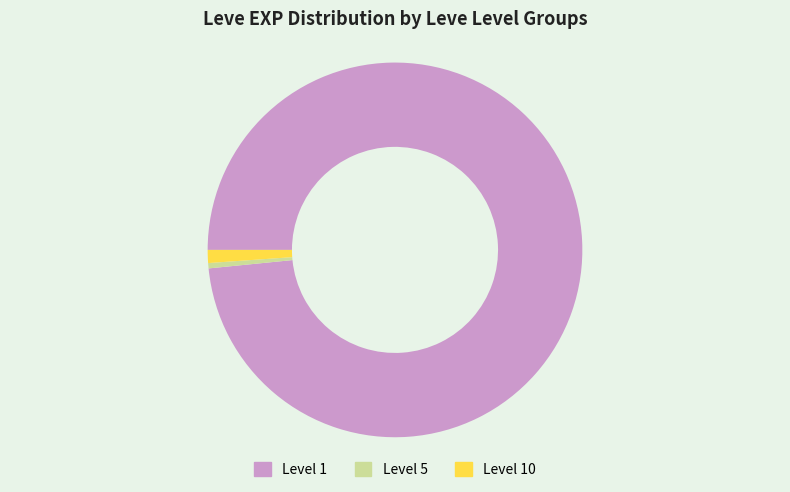

What is the largest slice in the pie chart?

Level 1